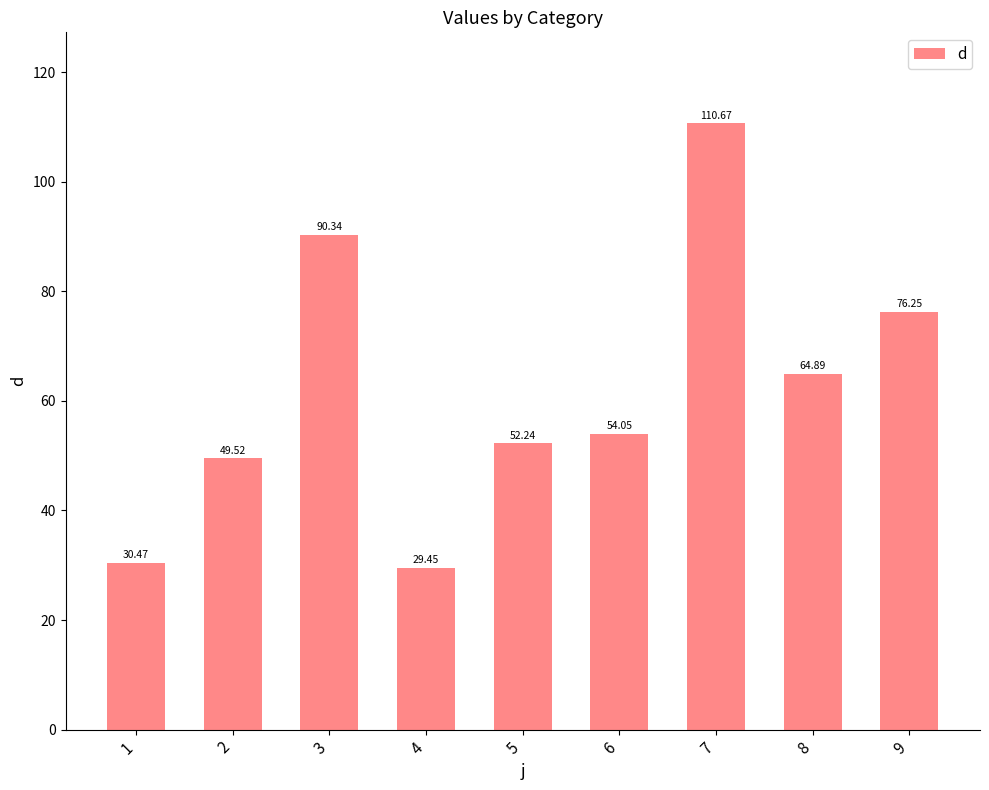

Between 1 and 9, which is larger?

9